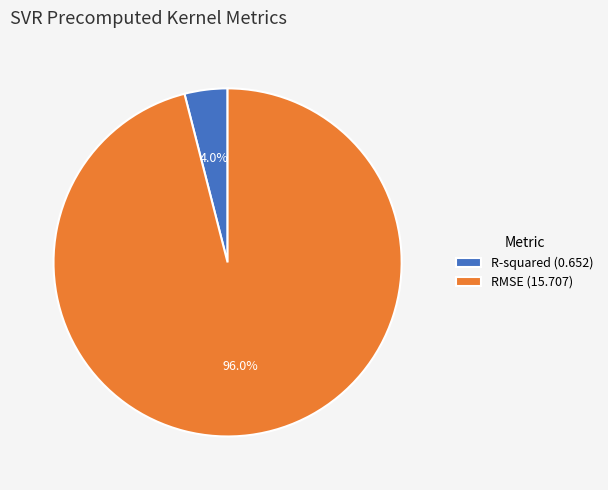

How many slices are in this pie chart?

2